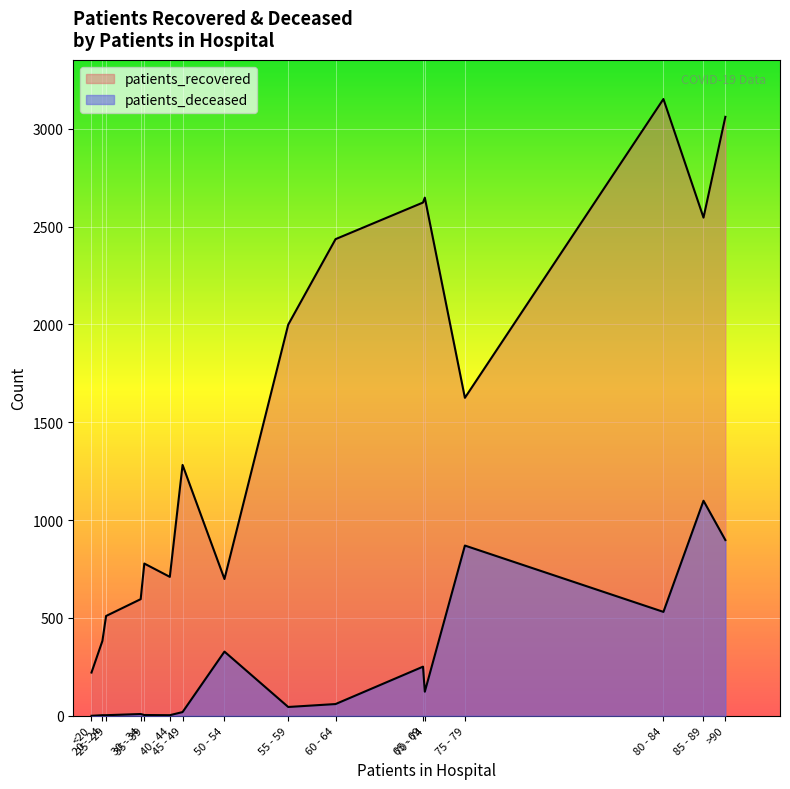

Rank the series by their average value, from lowest to highest.

patients_deceased, patients_recovered